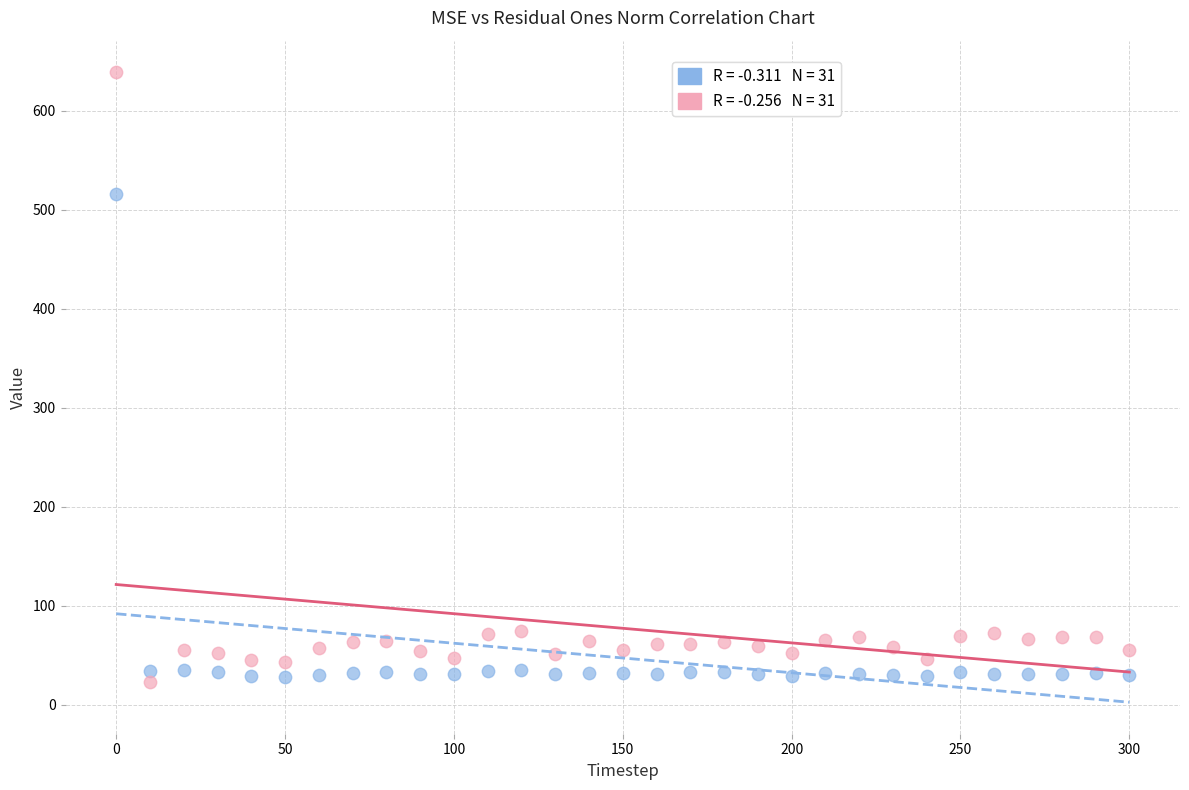

Across all series, what Y value is closest to 330?

515.9